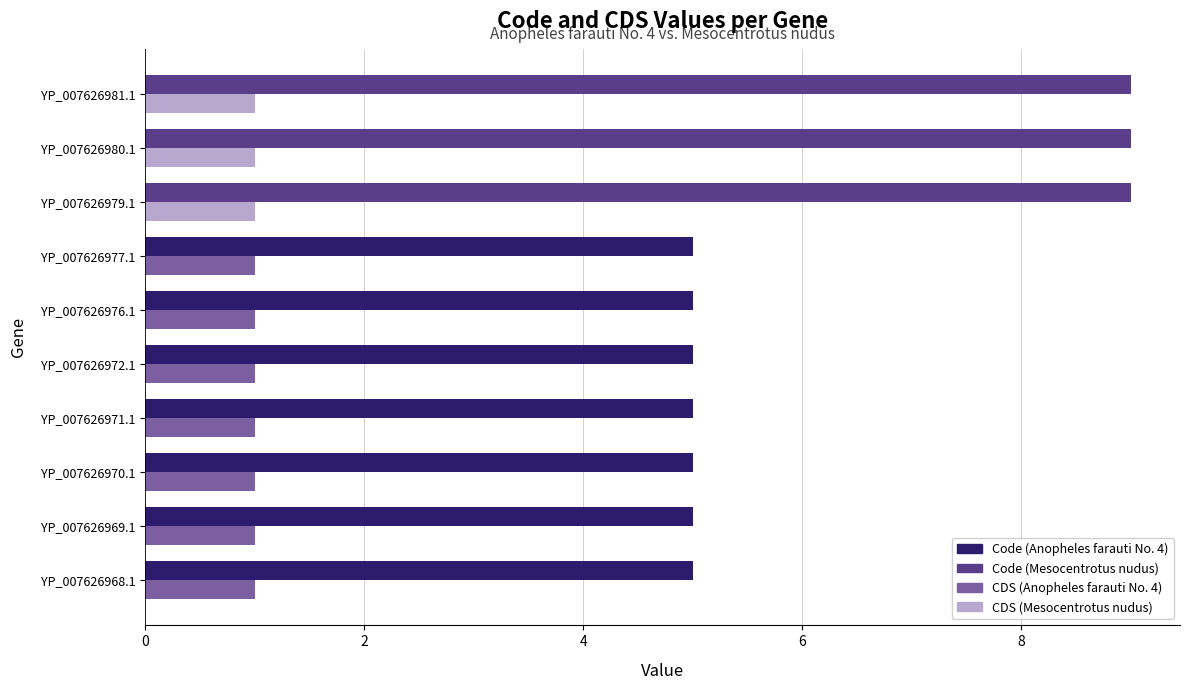

What is the difference between the highest and lowest values at YP_007626970.1?

4